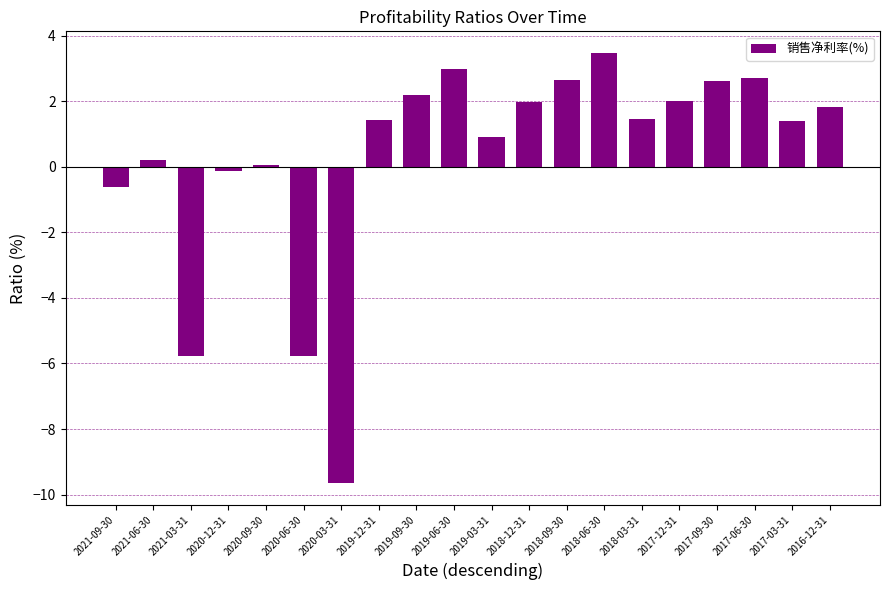

Count the number of categories in the chart.

20